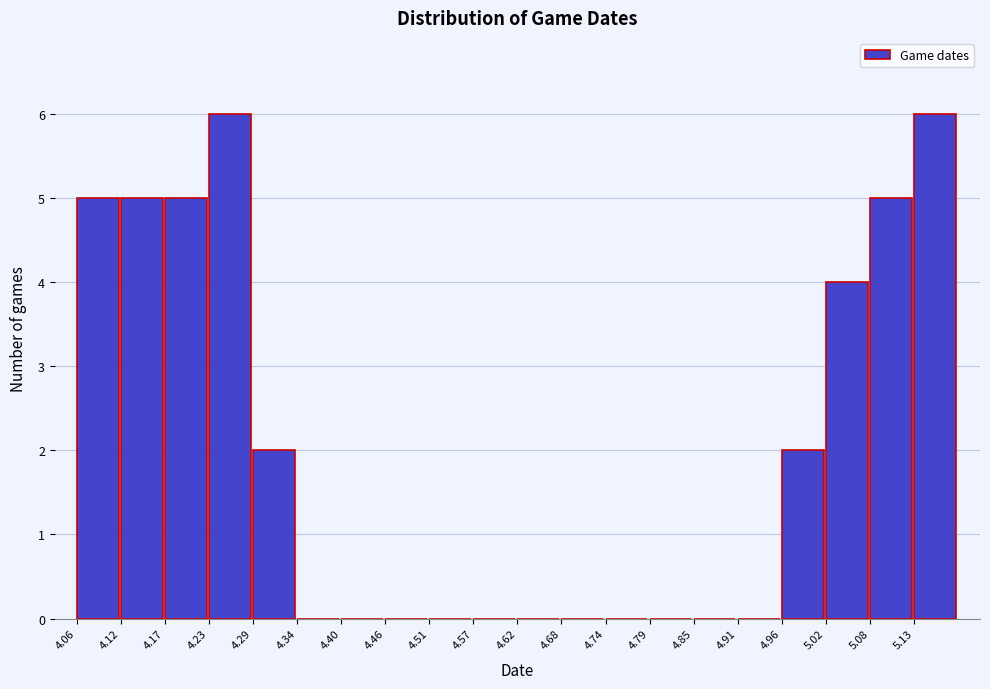

Reading left to right, list every bar in this chart as the range it spans on the x-axis followed by its height. Neither the bar edges nor the heights are printed on the chart, so give them approximately, as read against the axes.

4.06 to 4.12: 5
4.12 to 4.17: 5
4.17 to 4.23: 5
4.23 to 4.29: 6
4.29 to 4.34: 2
4.34 to 4.40: 0
4.40 to 4.46: 0
4.46 to 4.51: 0
4.51 to 4.57: 0
4.57 to 4.63: 0
4.63 to 4.68: 0
4.68 to 4.74: 0
4.74 to 4.79: 0
4.79 to 4.85: 0
4.85 to 4.91: 0
4.91 to 4.96: 0
4.96 to 5.02: 2
5.02 to 5.08: 4
5.08 to 5.13: 5
5.13 to 5.19: 6